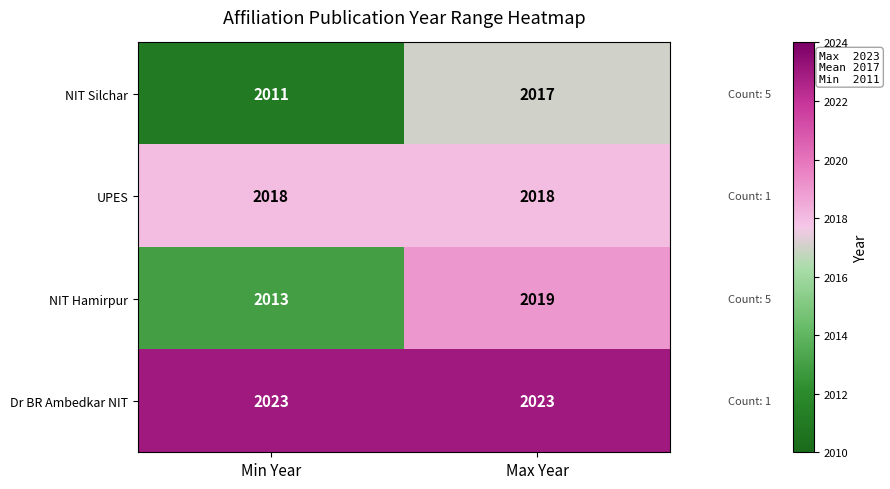

Reading left to right, what are all the values shown in this chart?

NIT Silchar: 2011	2017
UPES: 2018	2018
NIT Hamirpur: 2013	2019
Dr BR Ambedkar NIT: 2023	2023